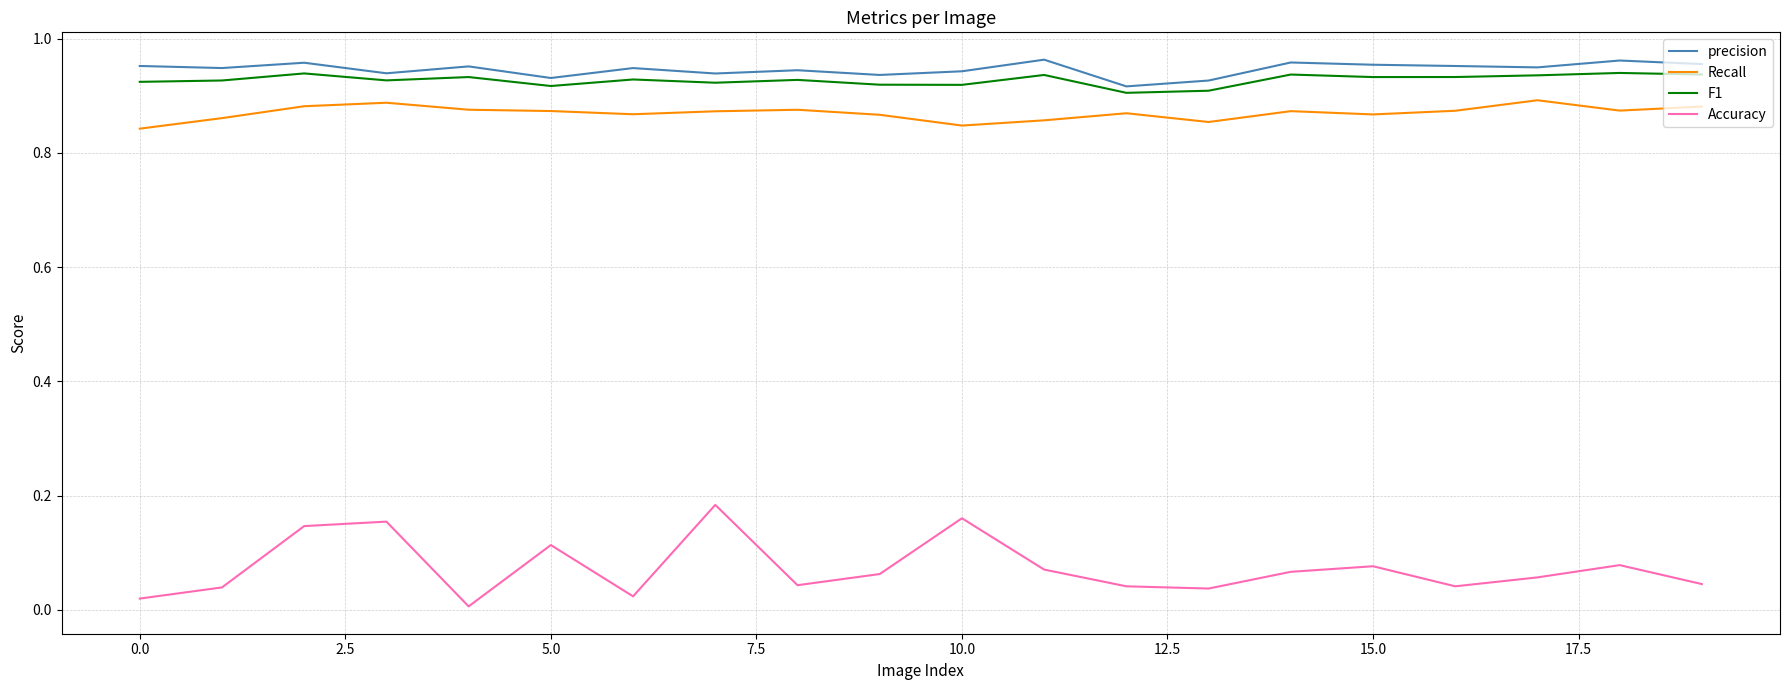

Which series has the widest spread of values?

Accuracy